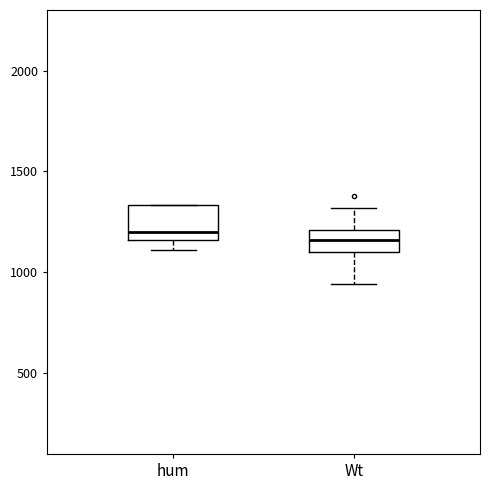

Reading left to right, read every box against the y-axis: the position of its median line, the range the box covers, and the ends of its whiskers. The values are not printed on the chart, so give them approximately, as read against the axis.

hum: median 1200, box 1150 to 1350, whiskers 1100 to 1350
Wt: median 1150, box 1100 to 1200, whiskers 950 to 1300